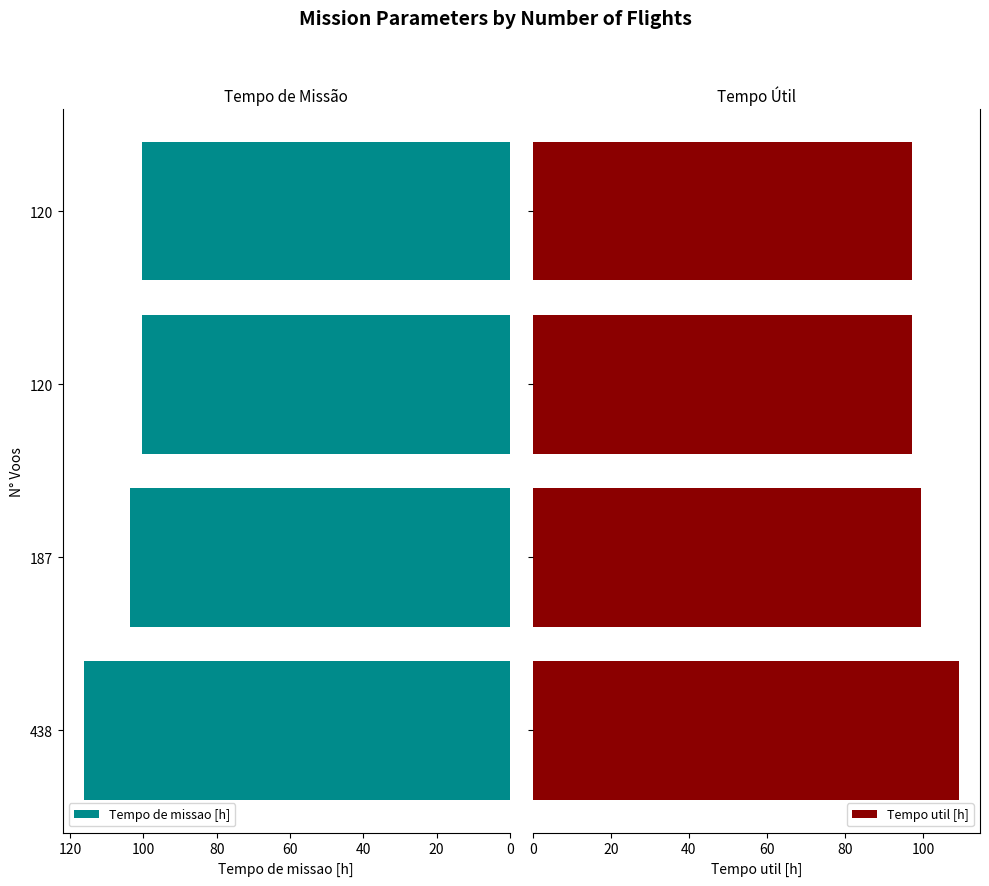

How many groups of bars are there?

4